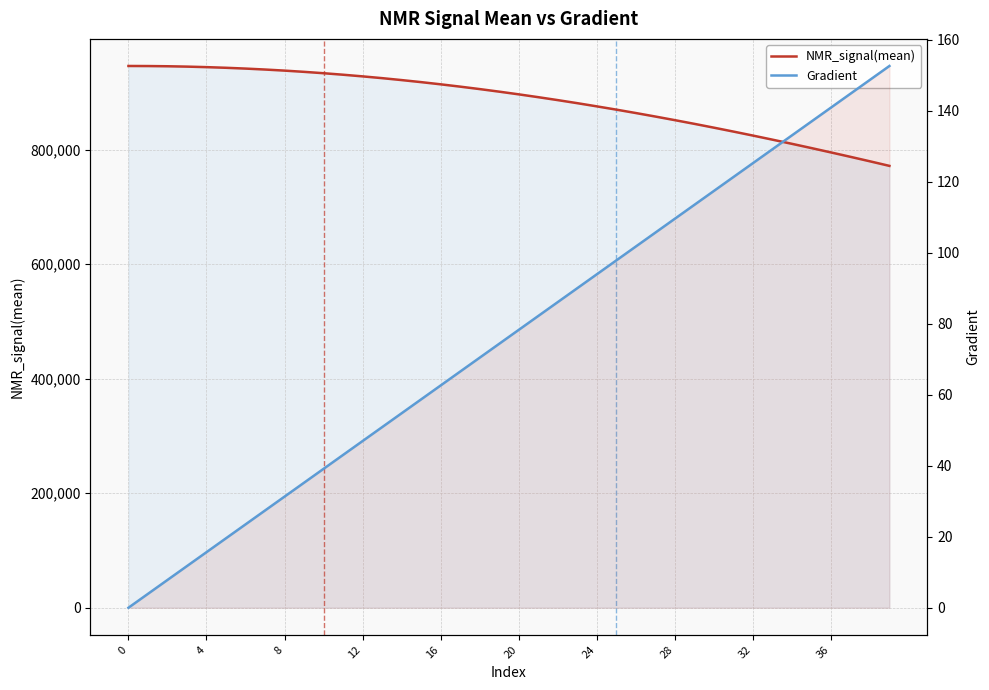

What are all the series names shown in the legend?

NMR_signal(mean), Gradient